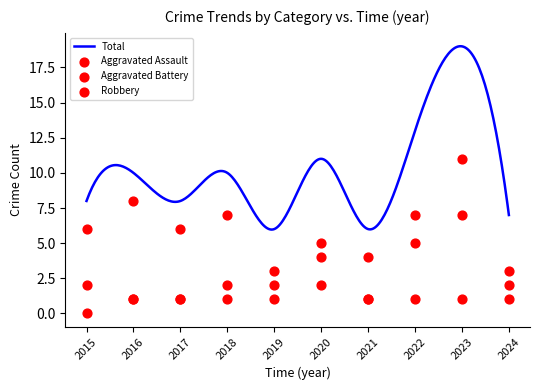

At which category is the sum across all series the highest?

2023